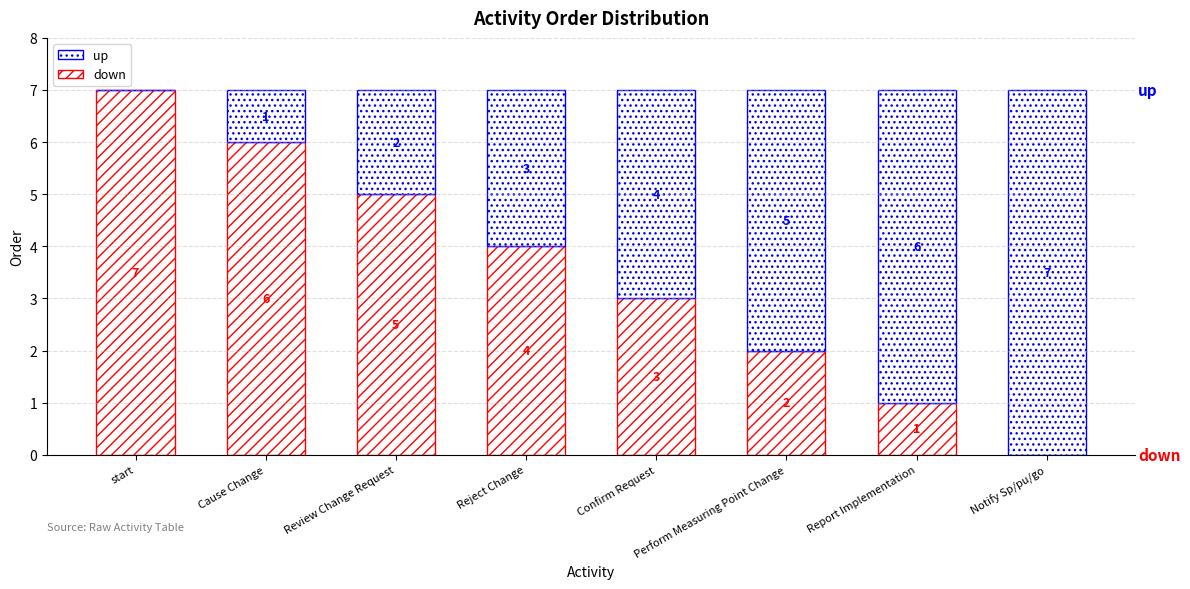

Rank the series at Reject Change from highest to lowest value.

down, up